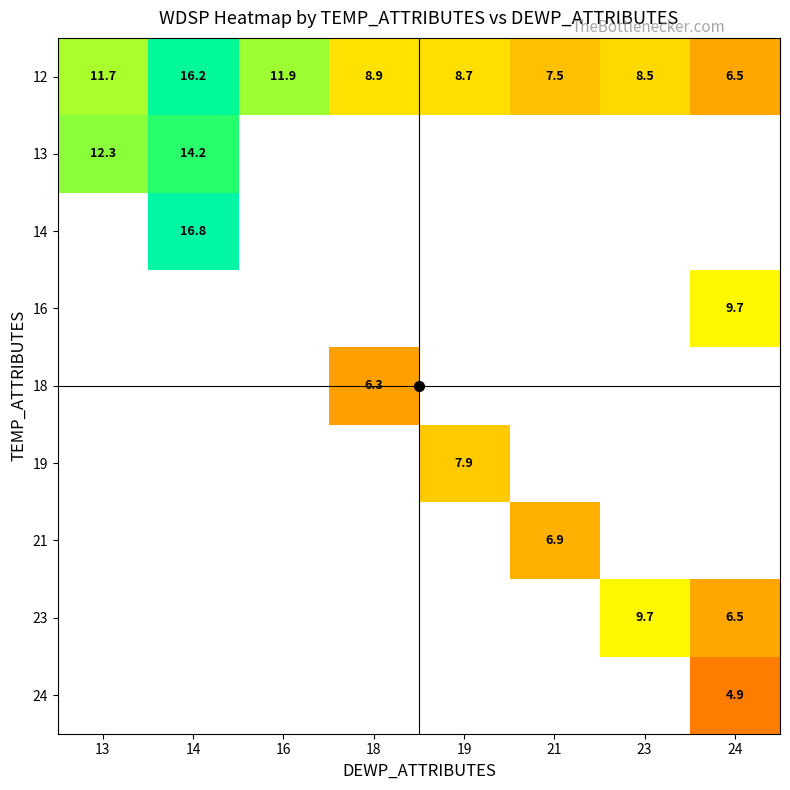

What is the spread (max minus min) of values at 24?

4.8